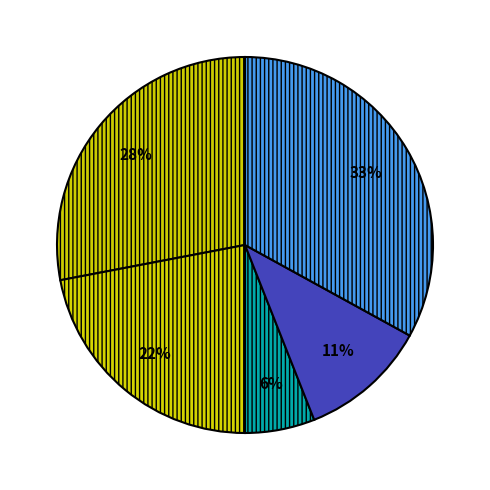

How many slices are in this pie chart?

5